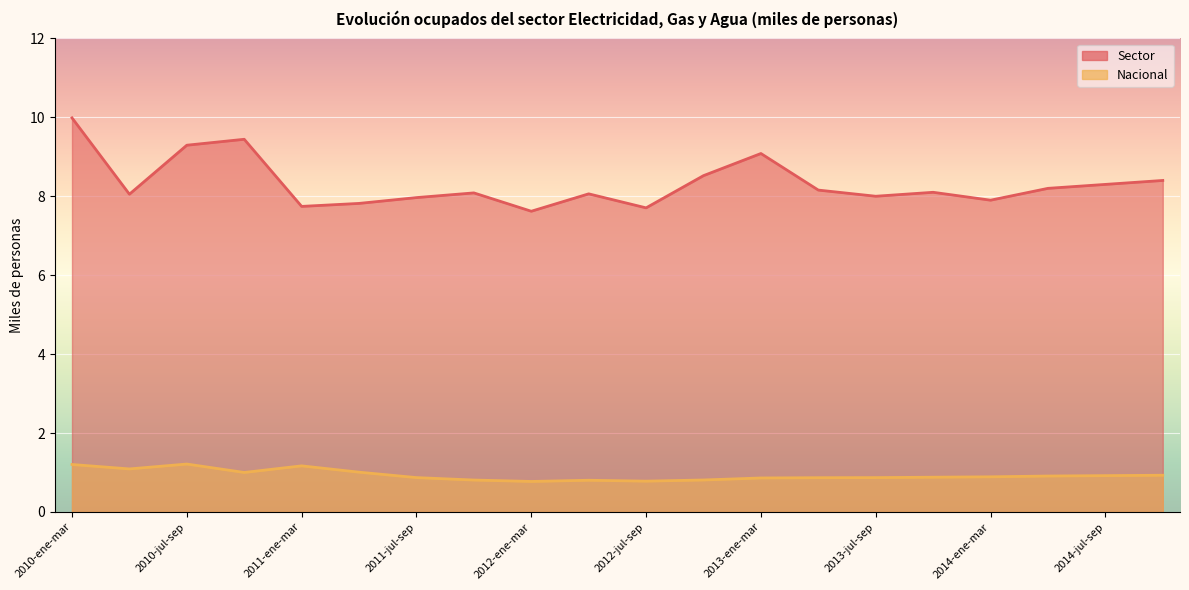

What are all the series names shown in the legend?

Sector, Nacional